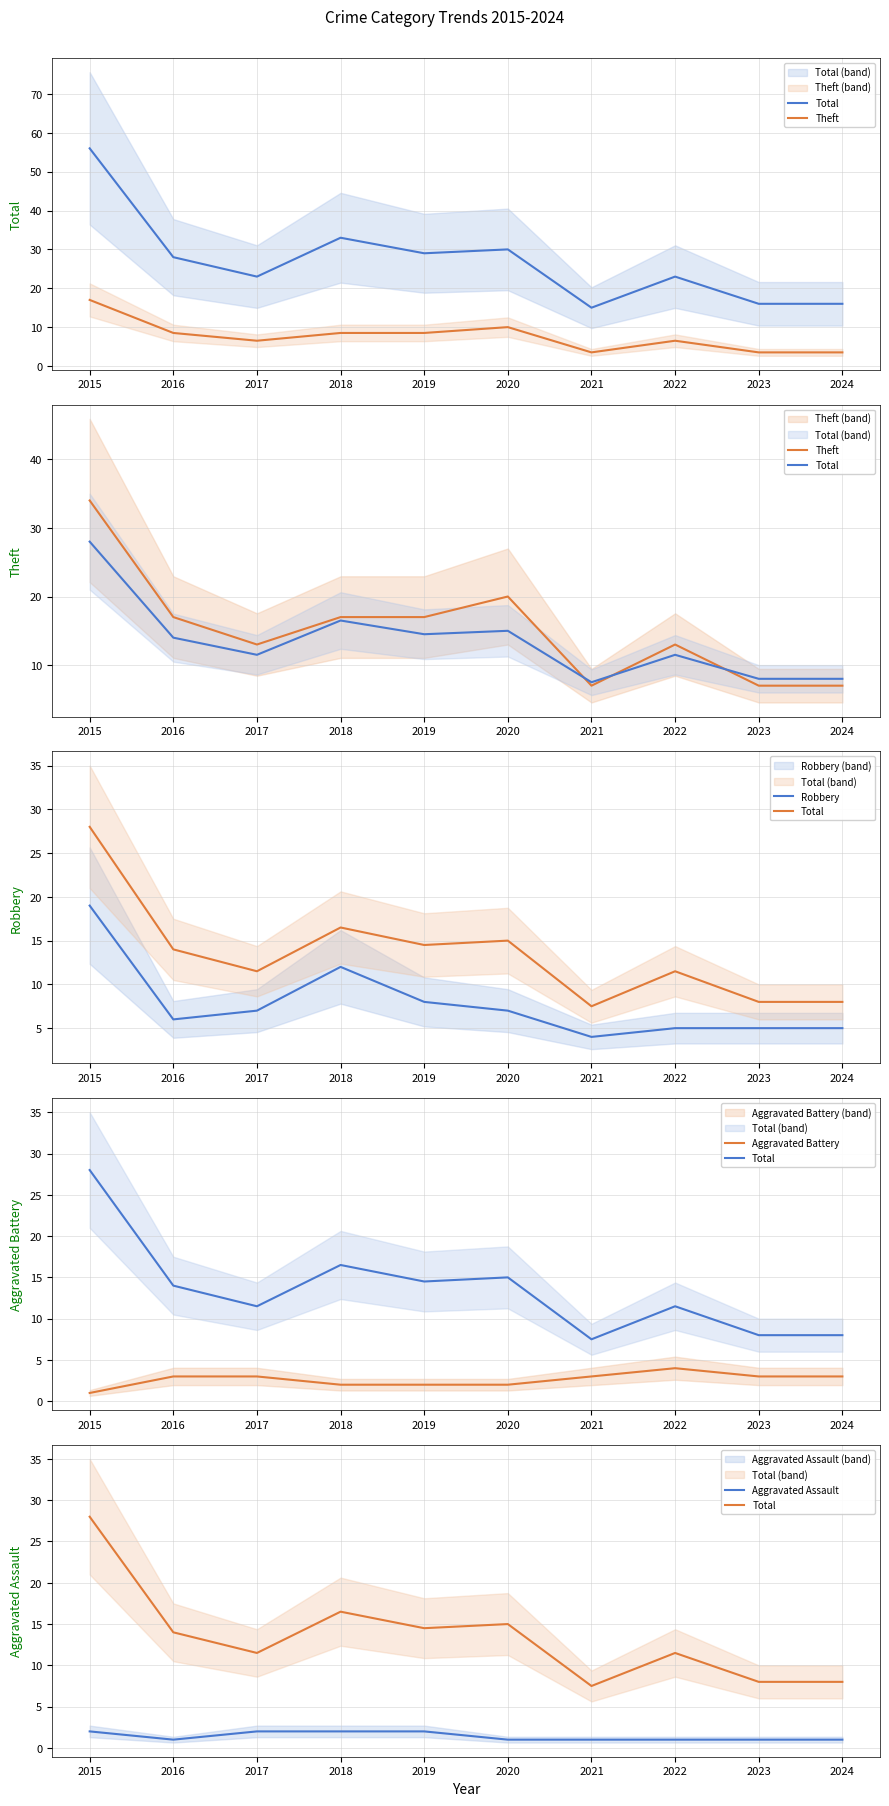

How many values in the Theft series are below 17?

5